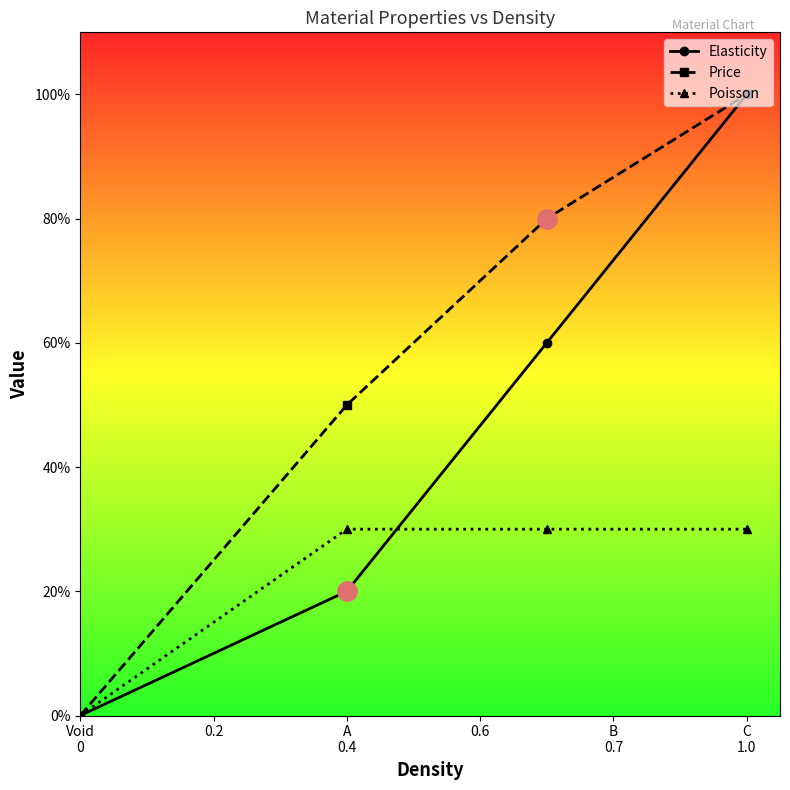

At which category is the sum across all series the highest?

C
1.0